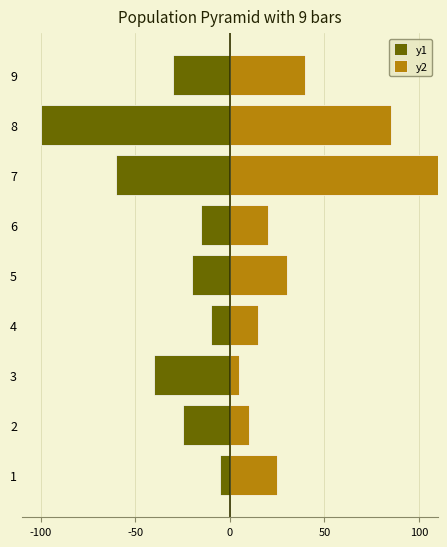

How many bars are there in each group?

2